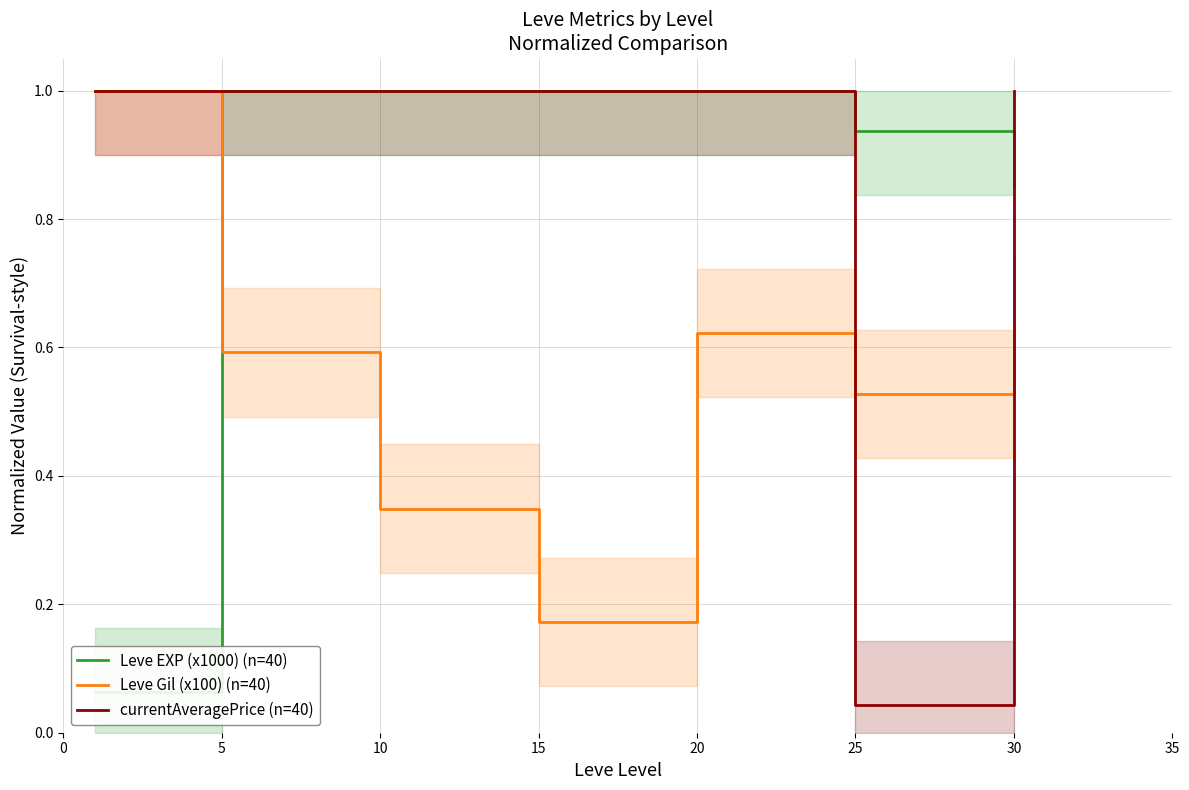

Is it true that Leve Gil (x100) (n=40) equals 0.5 at 10?

False